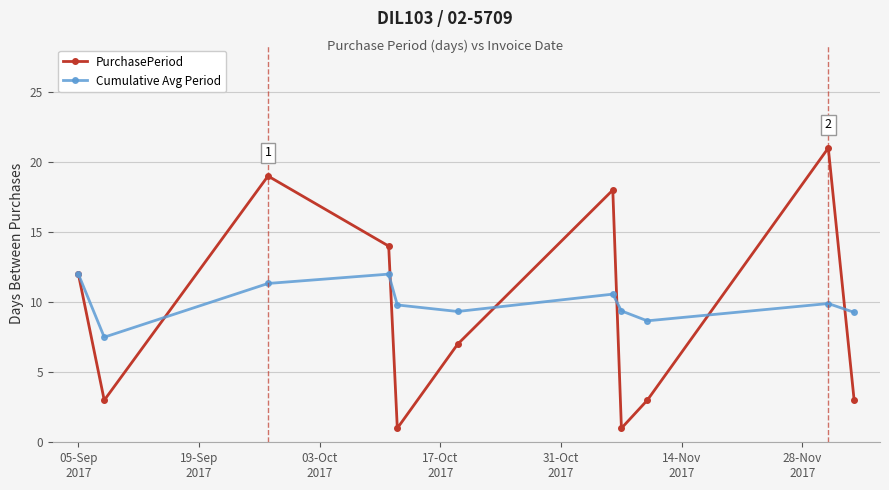

What are all the series names shown in the legend?

PurchasePeriod, Cumulative Avg Period